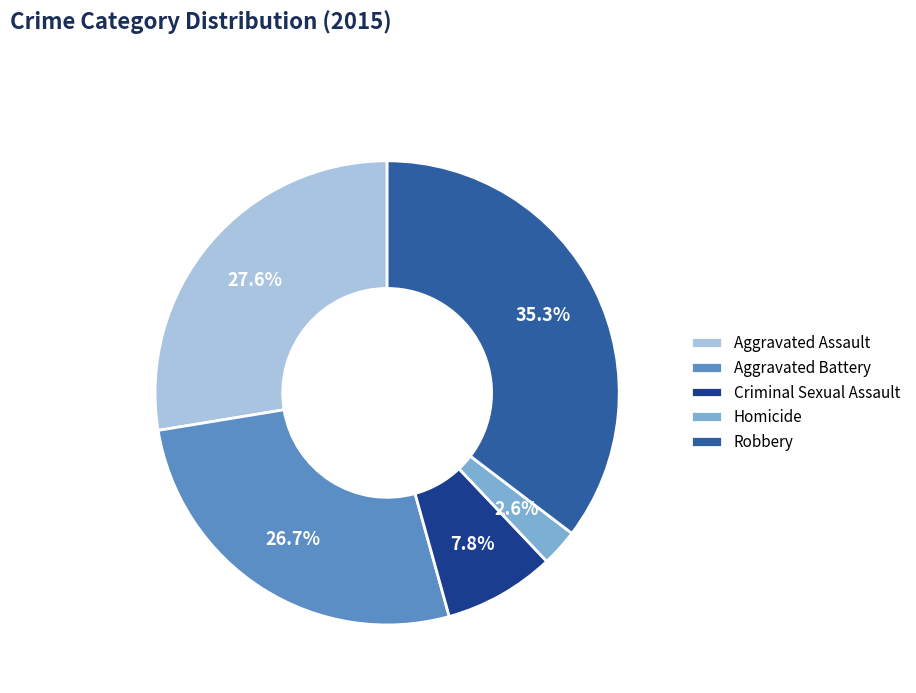

Rank the categories by value from lowest to highest.

Homicide, Criminal Sexual Assault, Aggravated Battery, Aggravated Assault, Robbery